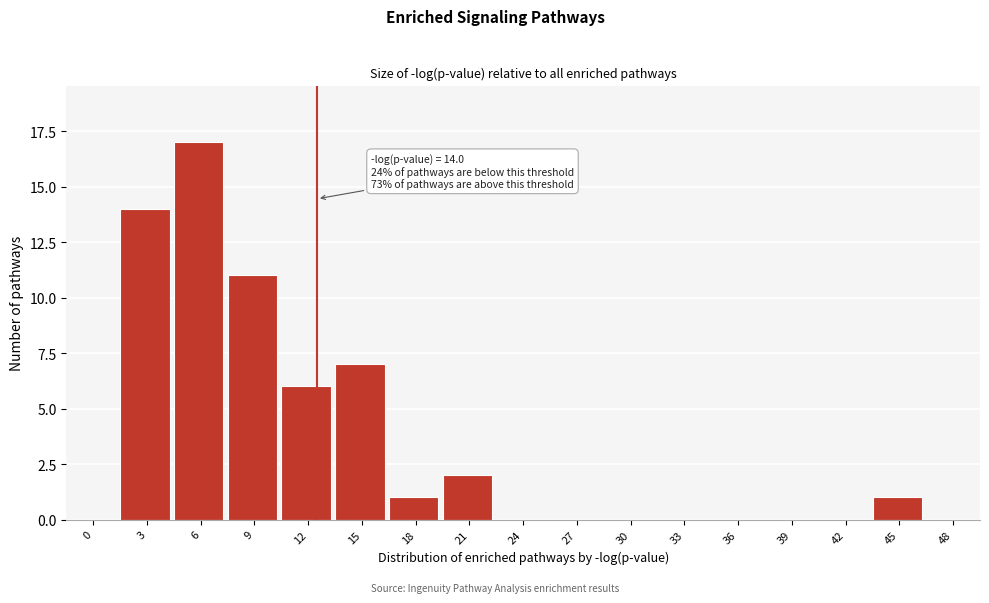

Reading left to right, list all the values displayed in this chart.

0=0	3=14	6=17	9=11	12=6	15=7	18=1	21=2	24=0	27=0	30=0	33=0	36=0	39=0	42=0	45=1	48=0